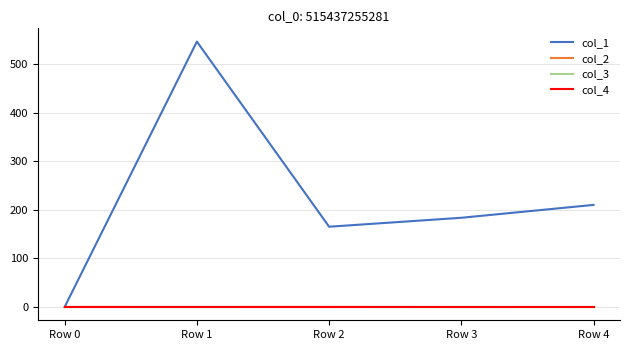

Does the chart have visible grid lines?

Yes